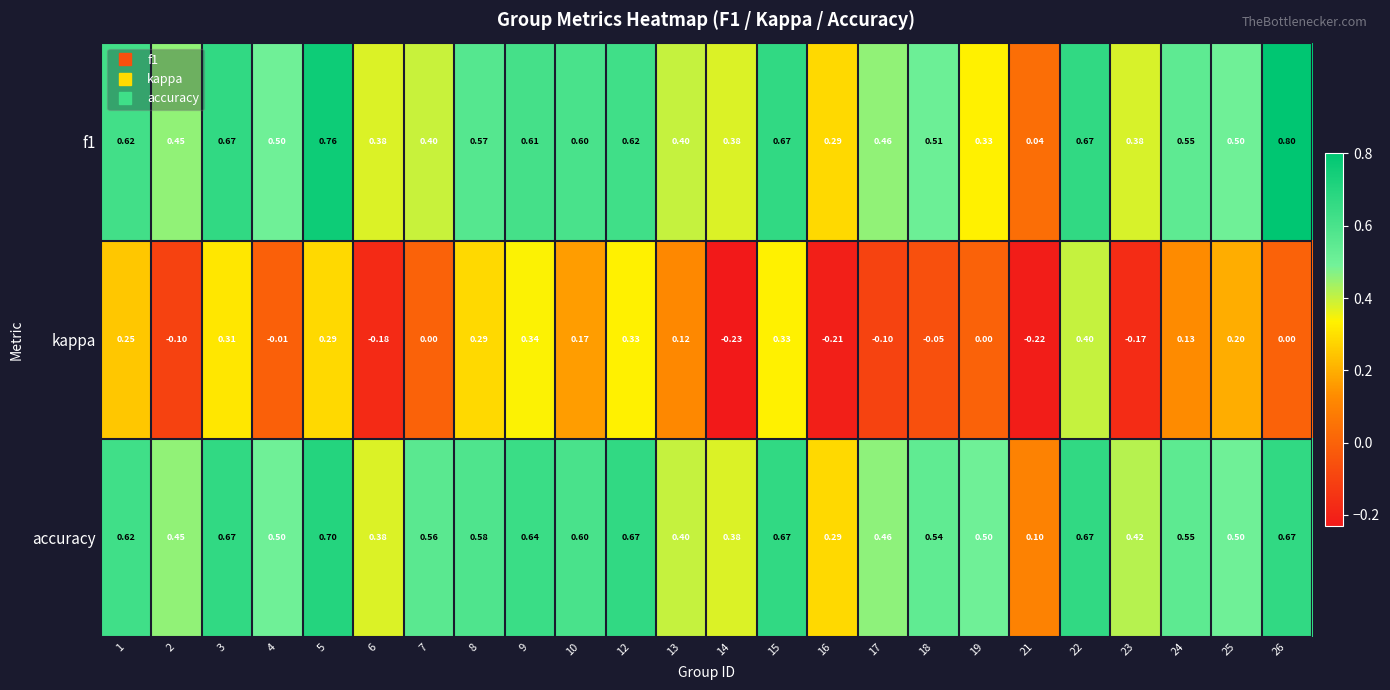

Which series changed the most between 8 and 25?

kappa